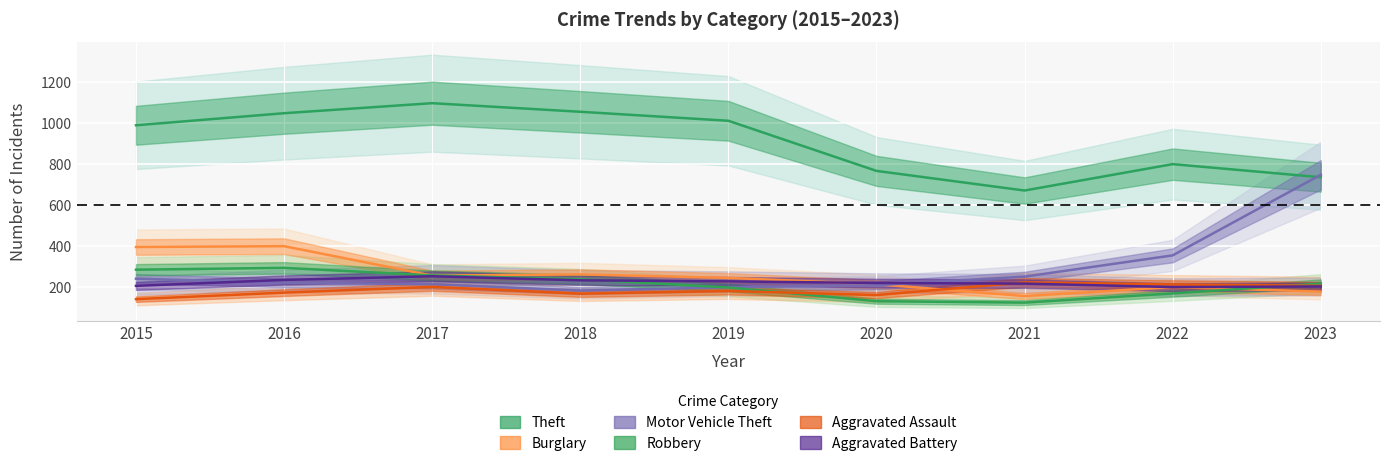

What is the value of the Theft point at the 7th from the left?

671